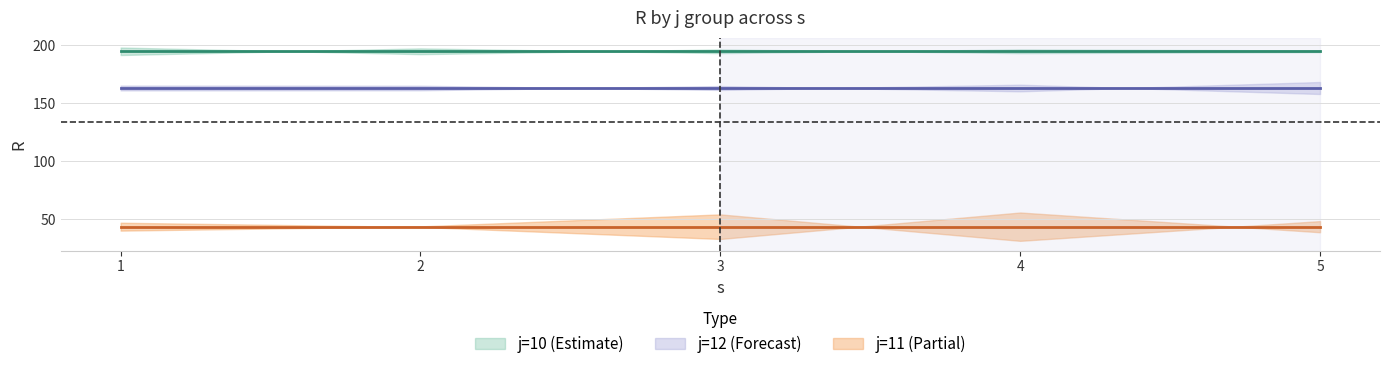

True or false: j11 and j12 intersect in this chart.

False